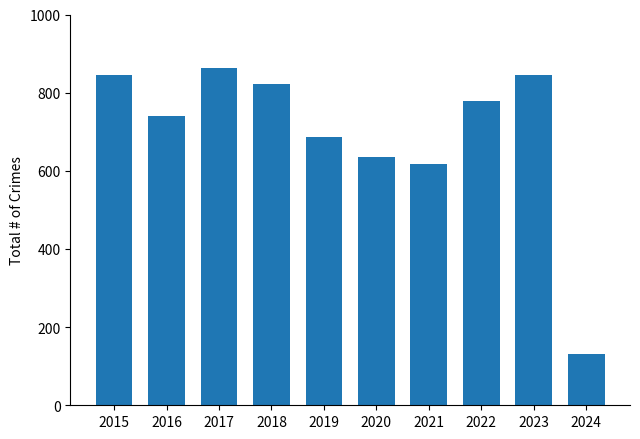

Does the chart contain stacked bars?

No